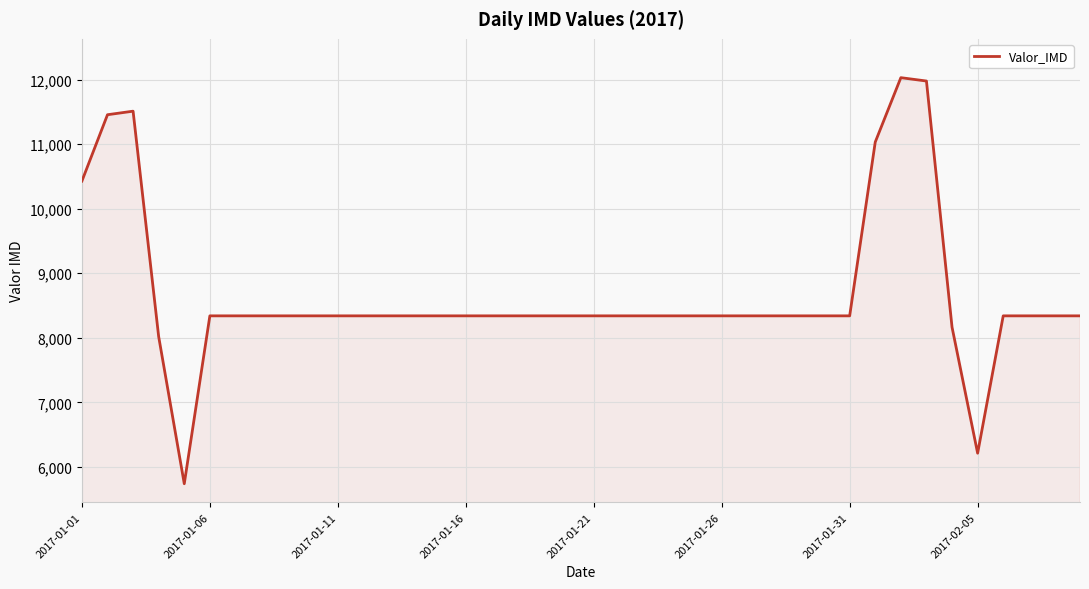

What is the difference between the maximum and minimum values?

6290.0